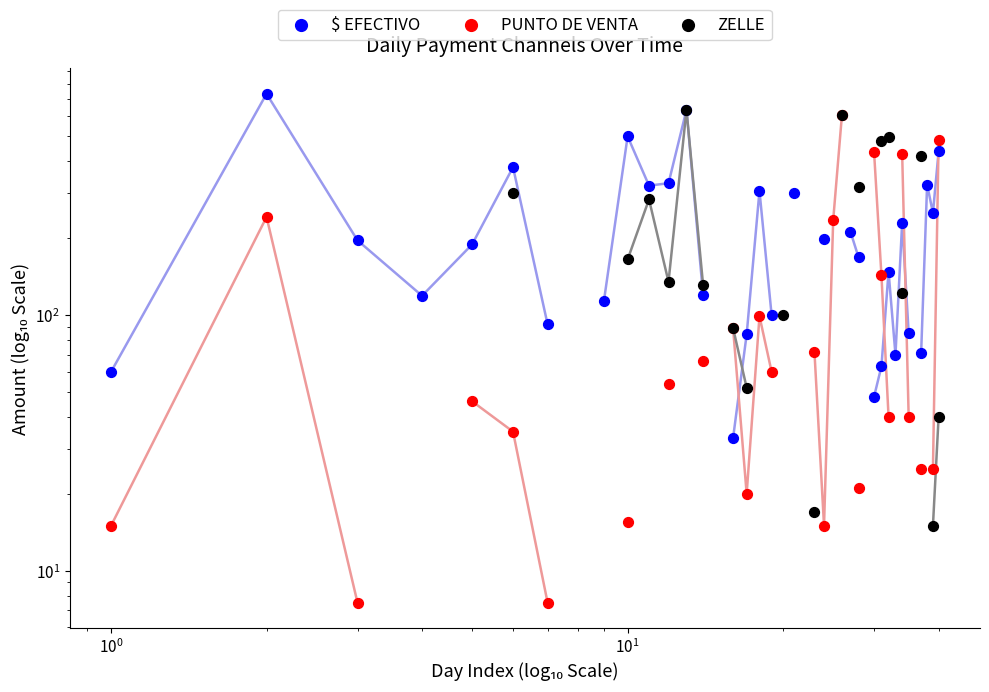

Which series reaches the maximum Y coordinate?

$ EFECTIVO